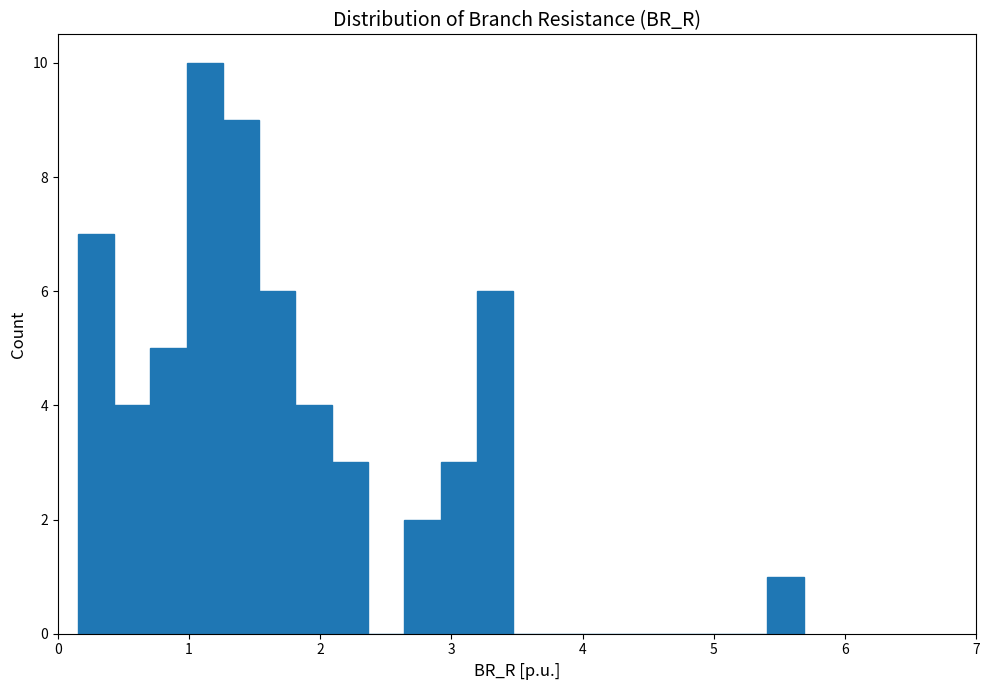

Read against the x-axis, roughly where is the centre of the tallest bar?

1.1